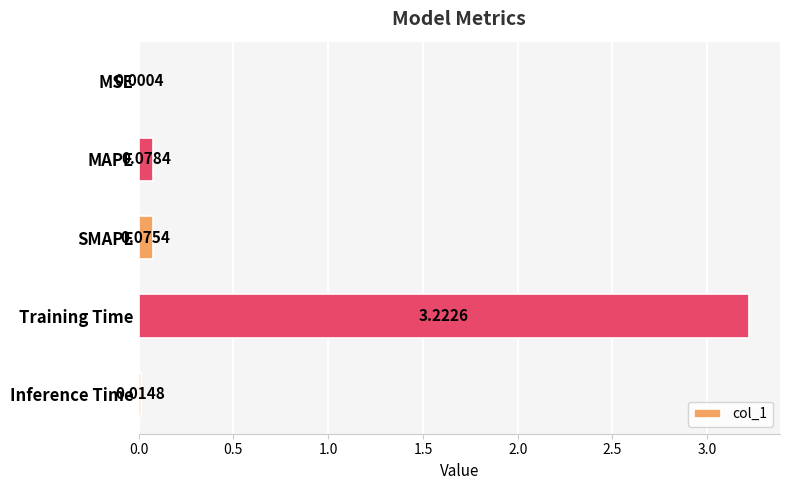

What is the sum of all values?

3.4